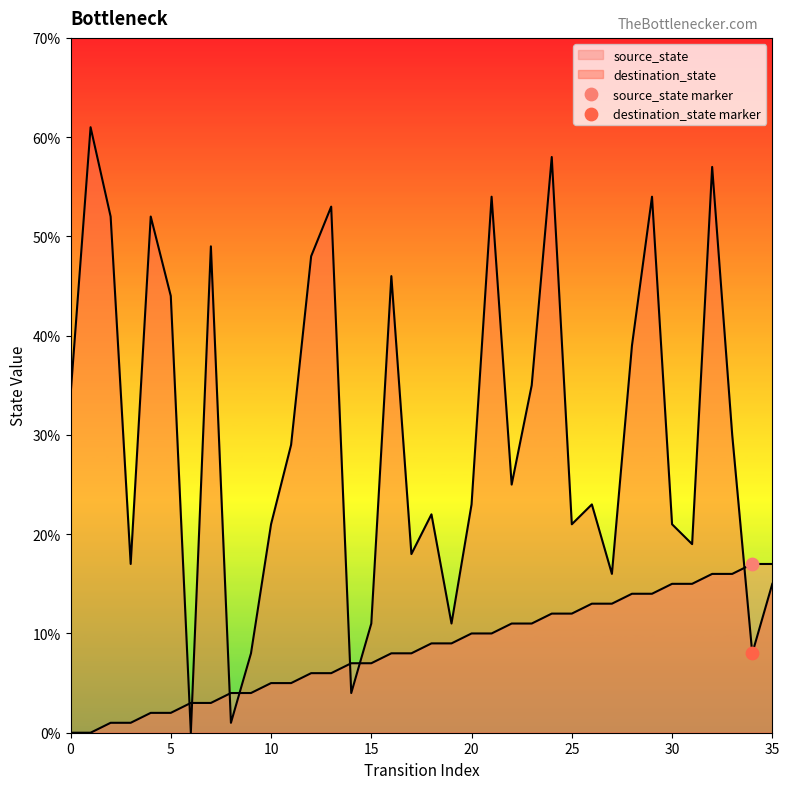

What are all the series names shown in the legend?

source_state, destination_state